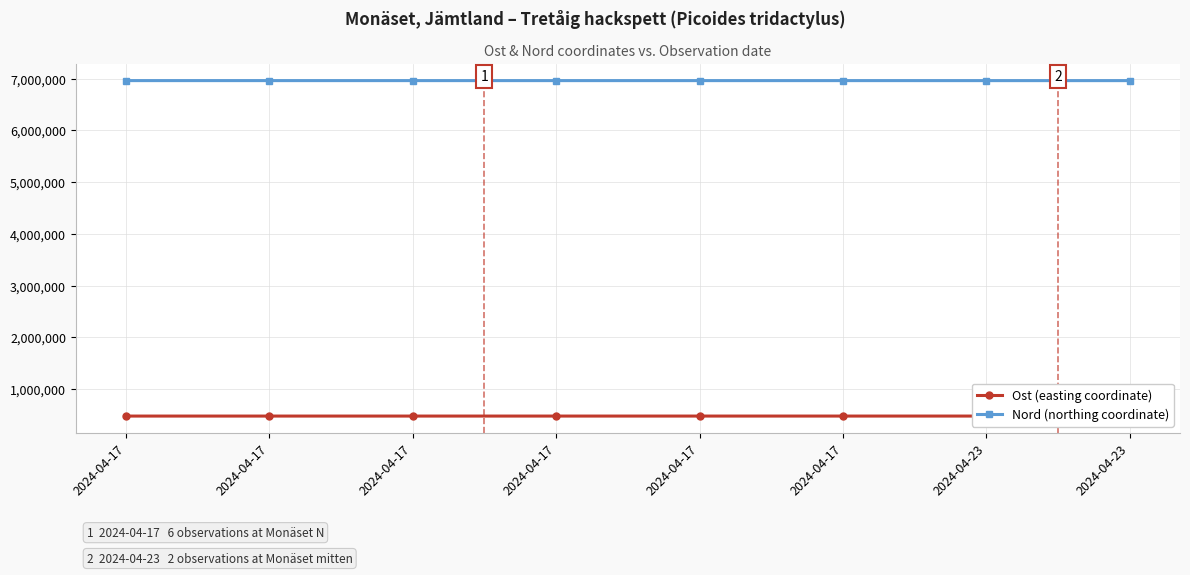

True or false: Ost (easting coordinate) and Nord (northing coordinate) intersect in this chart.

False